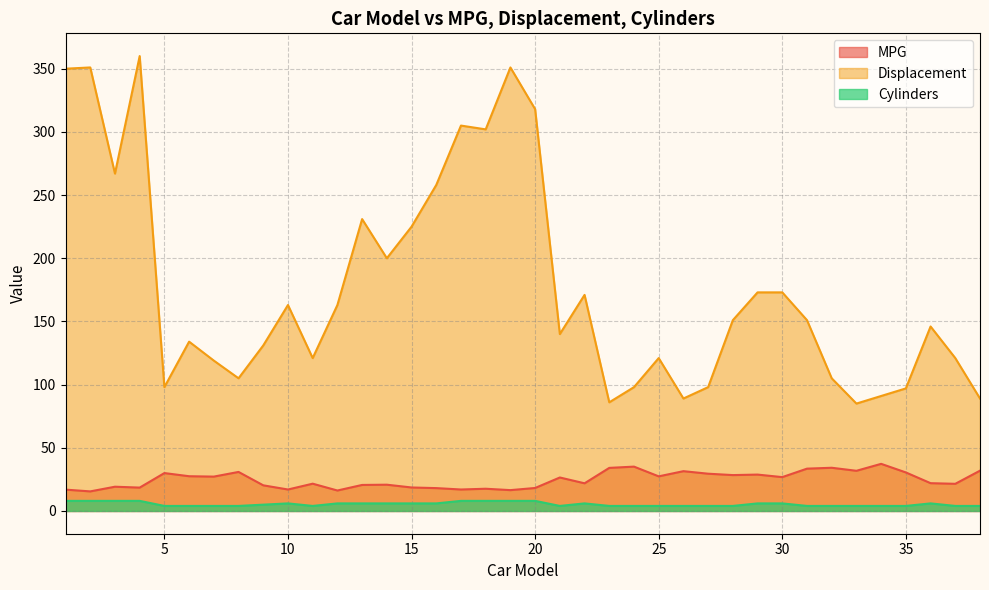

Reading left to right, what are all the values shown in this chart?

MPG: 1=16.9	2=15.5	3=19.2	4=18.5	5=30.0	6=27.5	7=27.2	8=30.9	9=20.3	10=17.0	11=21.6	12=16.2	13=20.6	14=20.8	15=18.6	16=18.1	17=17.0	18=17.6	19=16.5	20=18.2	21=26.5	22=21.9	23=34.1	24=35.1	25=27.4	26=31.5	27=29.5	28=28.4	29=28.8	30=26.8	31=33.5	32=34.2	33=31.8	34=37.3	35=30.5	36=22.0	37=21.5	38=31.9
Displacement: 1=350.0	2=351.0	3=267.0	4=360.0	5=98.0	6=134.0	7=119.0	8=105.0	9=131.0	10=163.0	11=121.0	12=163.0	13=231.0	14=200.0	15=225.0	16=258.0	17=305.0	18=302.0	19=351.0	20=318.0	21=140.0	22=171.0	23=86.0	24=98.0	25=121.0	26=89.0	27=98.0	28=151.0	29=173.0	30=173.0	31=151.0	32=105.0	33=85.0	34=91.0	35=97.0	36=146.0	37=121.0	38=89.0
Cylinders: 1=8.0	2=8.0	3=8.0	4=8.0	5=4.0	6=4.0	7=4.0	8=4.0	9=5.0	10=6.0	11=4.0	12=6.0	13=6.0	14=6.0	15=6.0	16=6.0	17=8.0	18=8.0	19=8.0	20=8.0	21=4.0	22=6.0	23=4.0	24=4.0	25=4.0	26=4.0	27=4.0	28=4.0	29=6.0	30=6.0	31=4.0	32=4.0	33=4.0	34=4.0	35=4.0	36=6.0	37=4.0	38=4.0